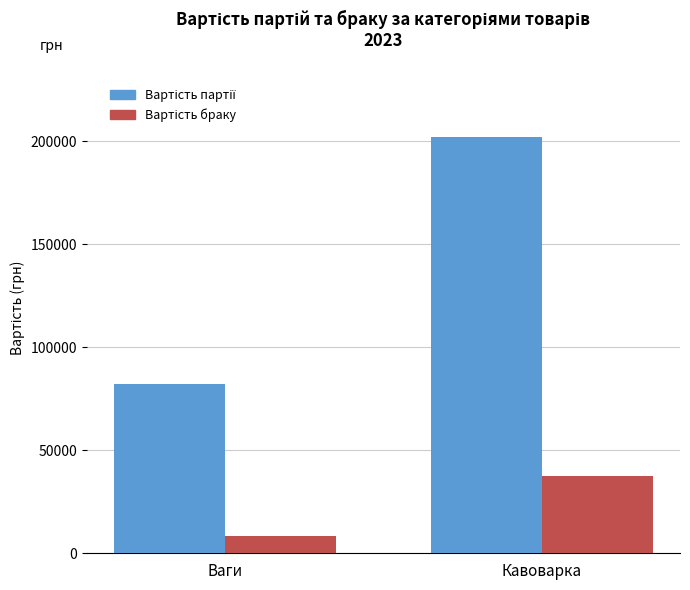

At which category is the sum across all series the highest?

Кавоварка